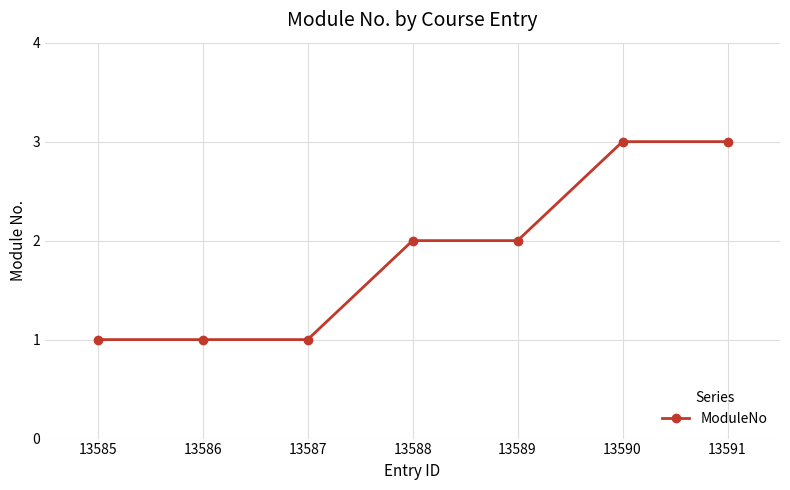

Reading right to left, extract all data points from this chart.

3	3	2	2	1	1	1